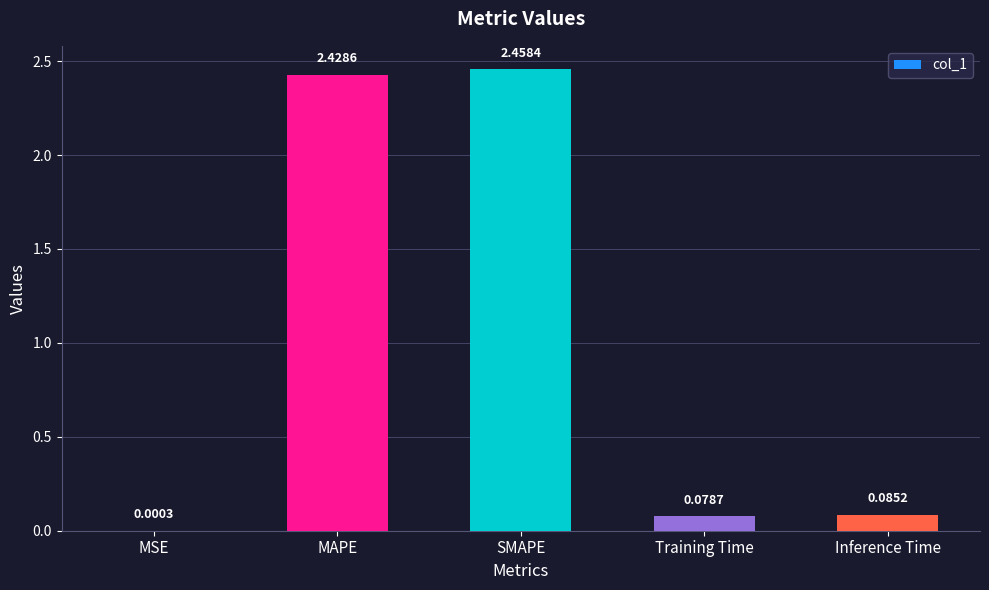

What is the sum of all values?

5.1